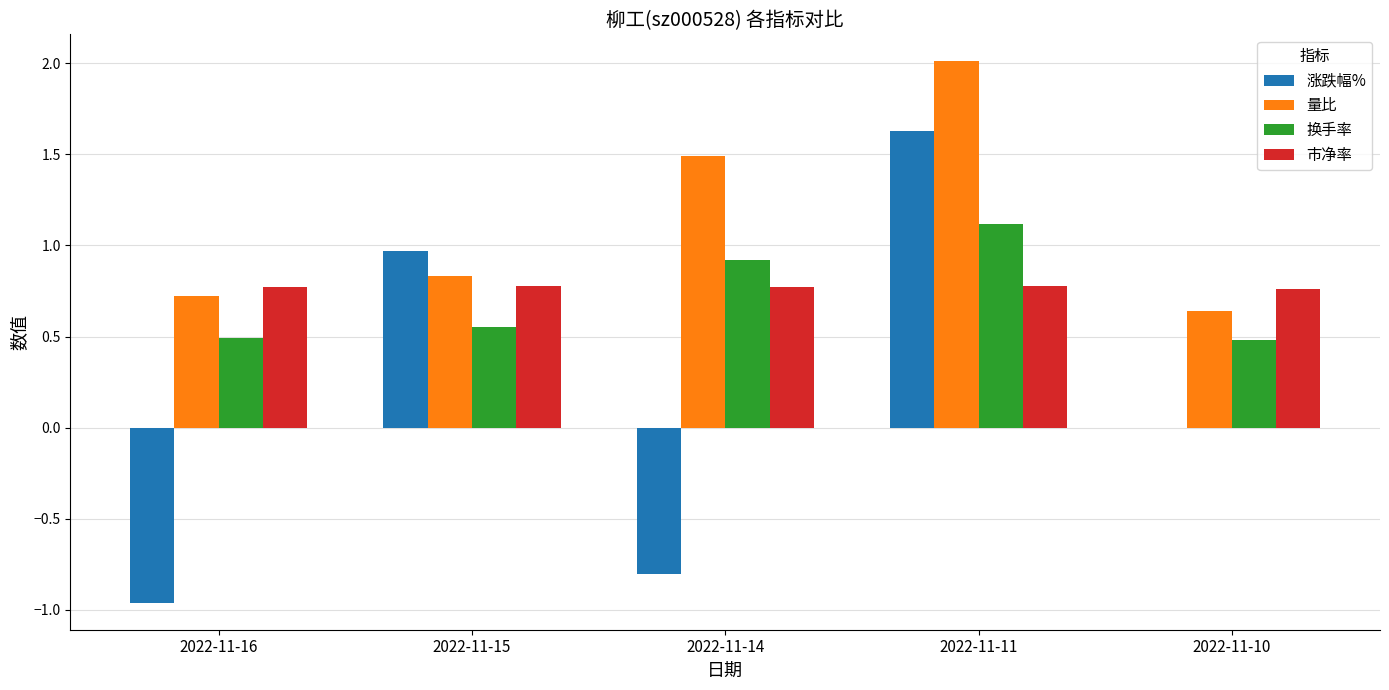

Which series has the widest spread of values?

涨跌幅%